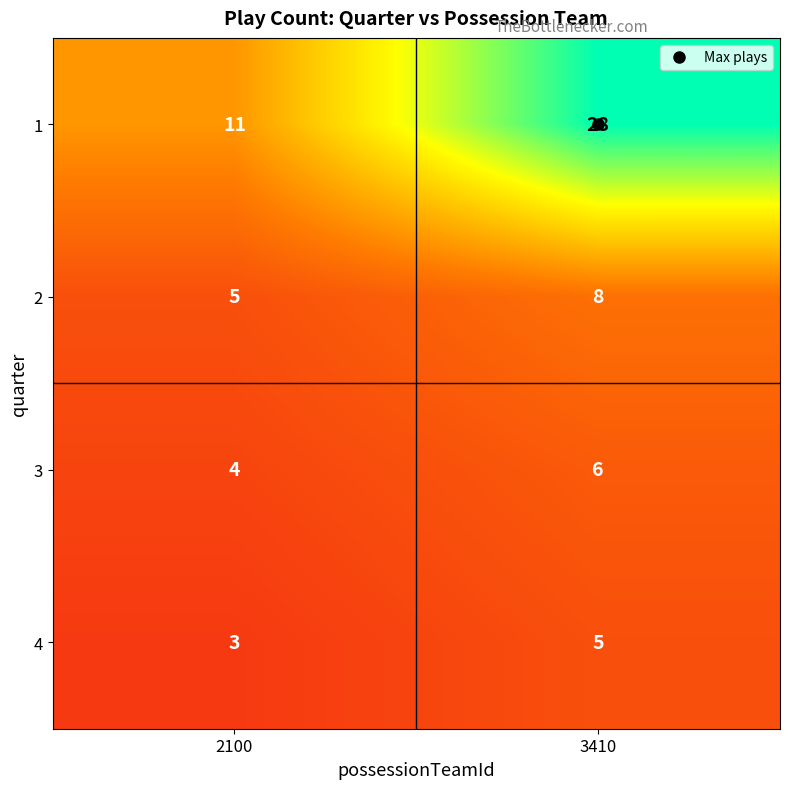

At which category does the chart reach its peak across all series?

3410